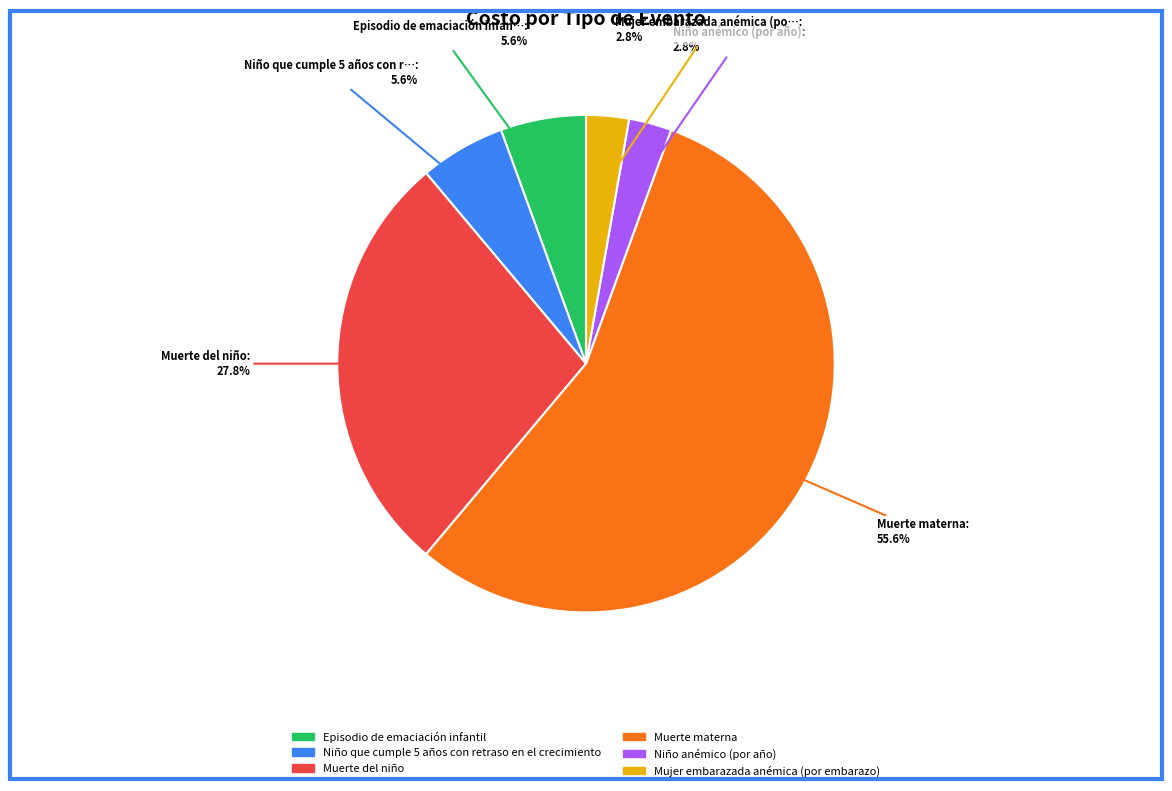

Between Niño que cumple 5 años con retraso en el crecimiento and Mujer embarazada anémica (por embarazo), which is larger?

Niño que cumple 5 años con retraso en el crecimiento